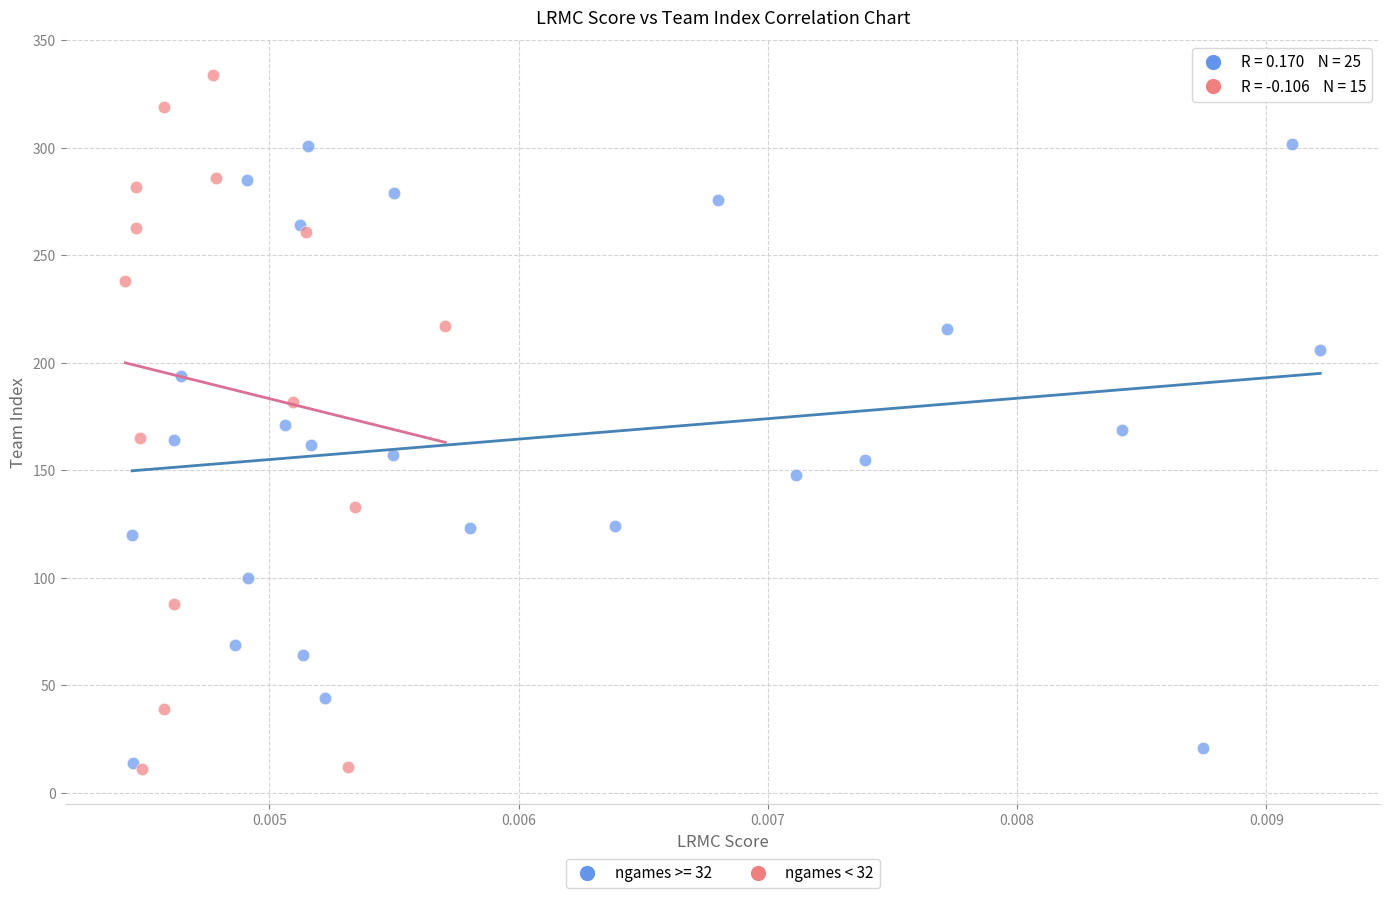

Which series has the widest spread of Y values?

ngames < 32